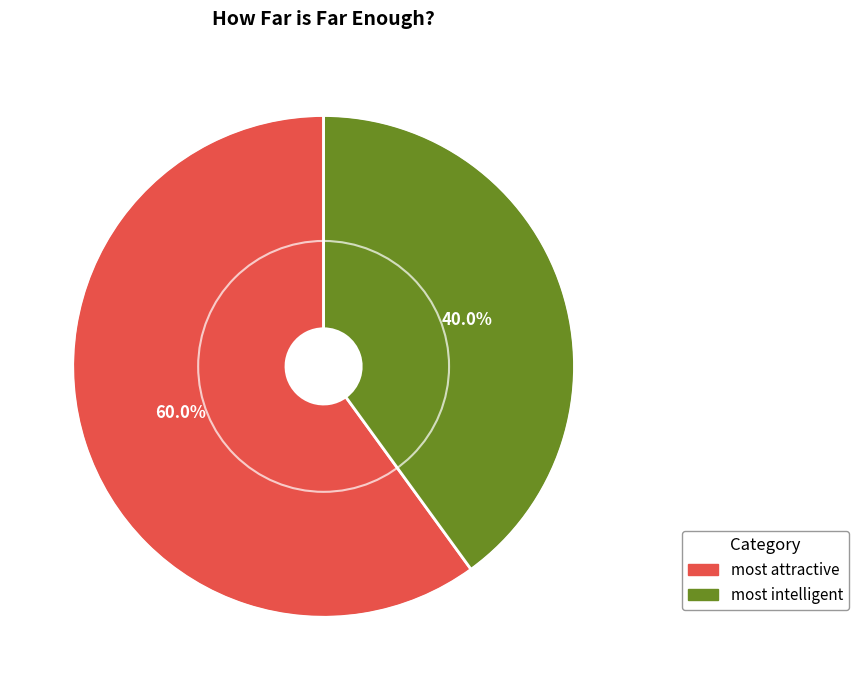

What is the majority slice?

most attractive